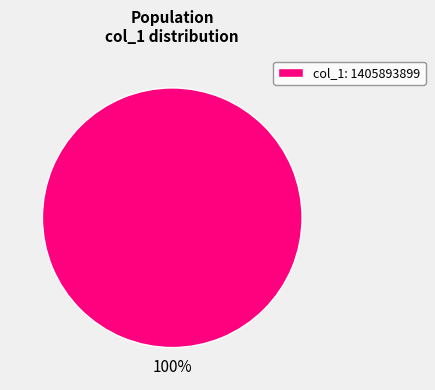

The col_1: 1405893899 slice represents 100% of the pie. True or false?

True